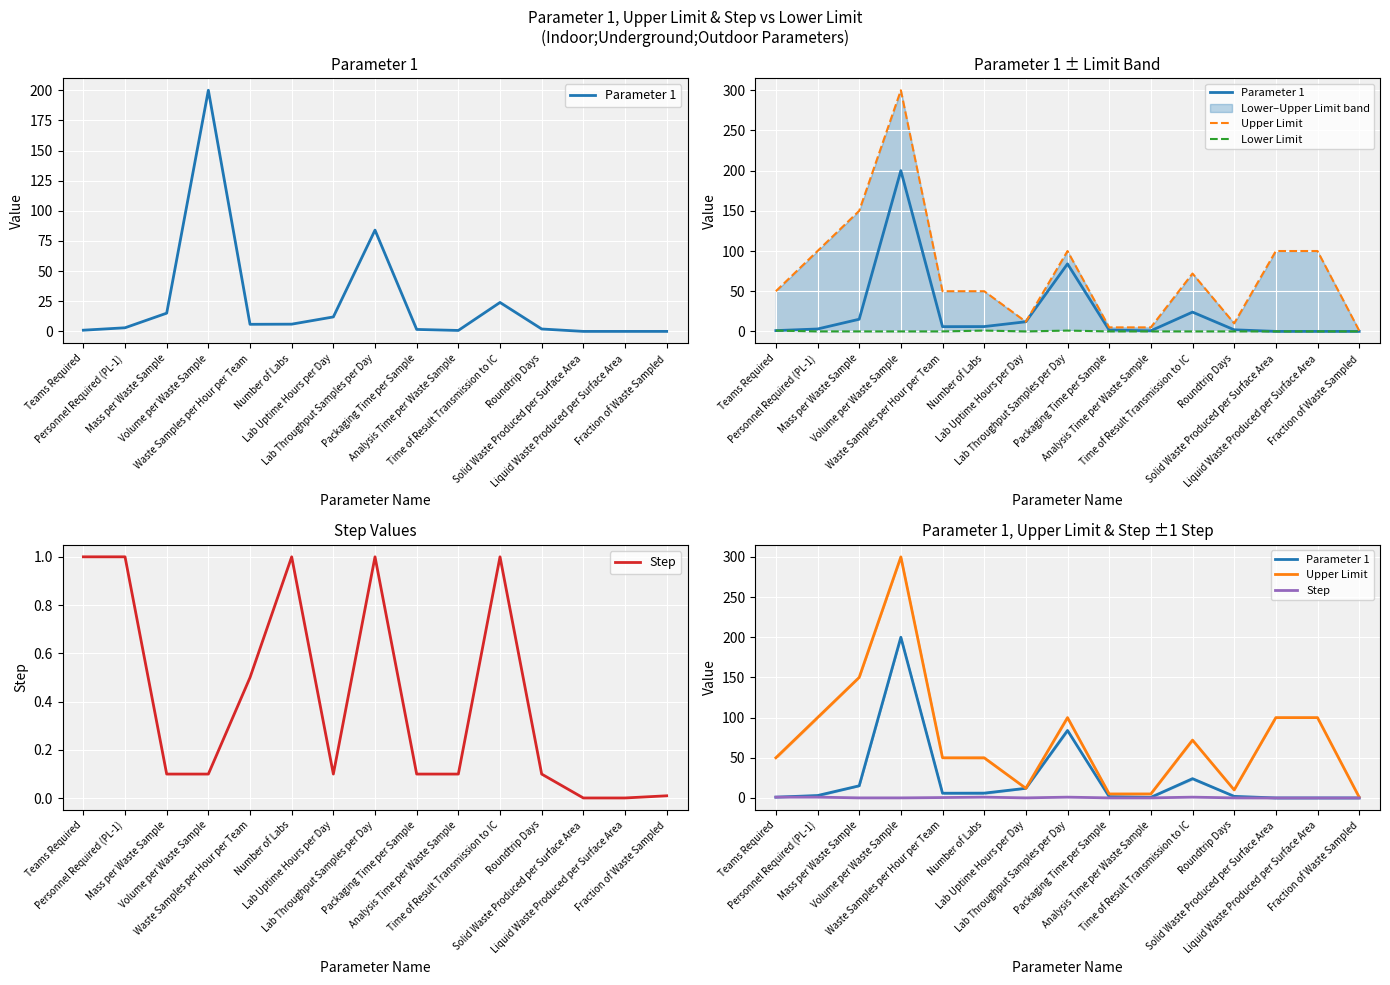

True or false: Step and Upper Limit cross at least once.

False